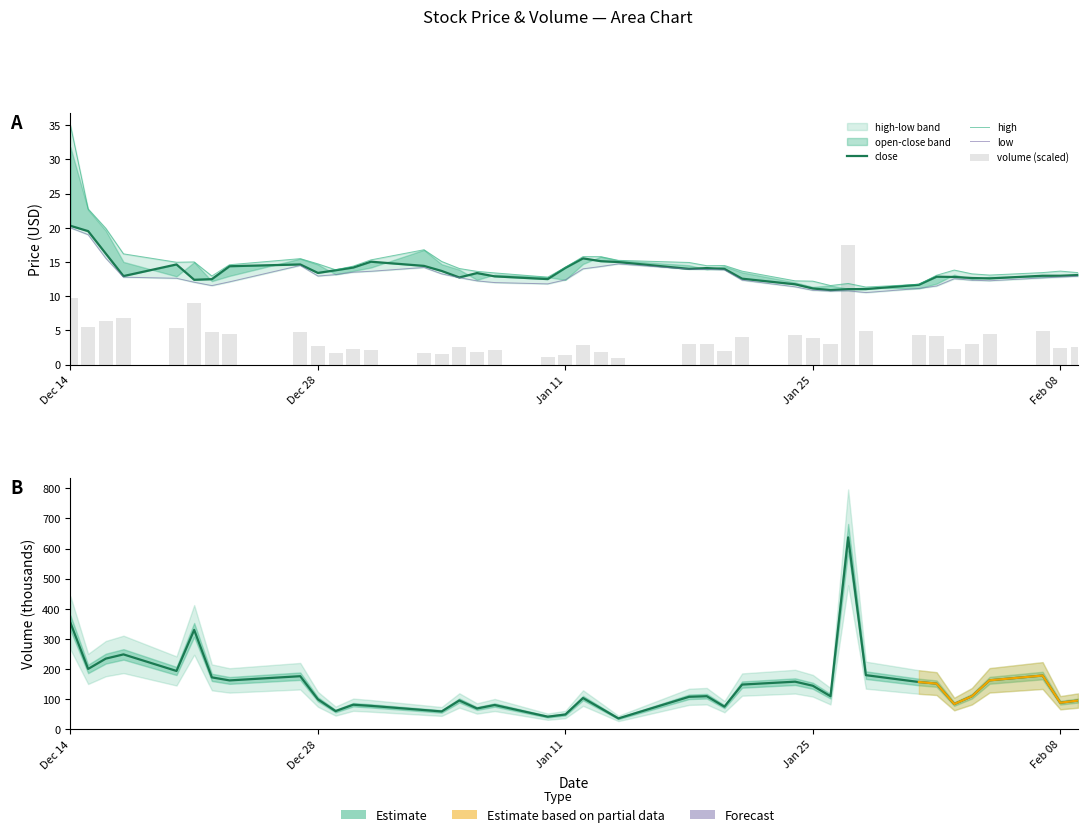

How many values in the low series exceed 12?

31